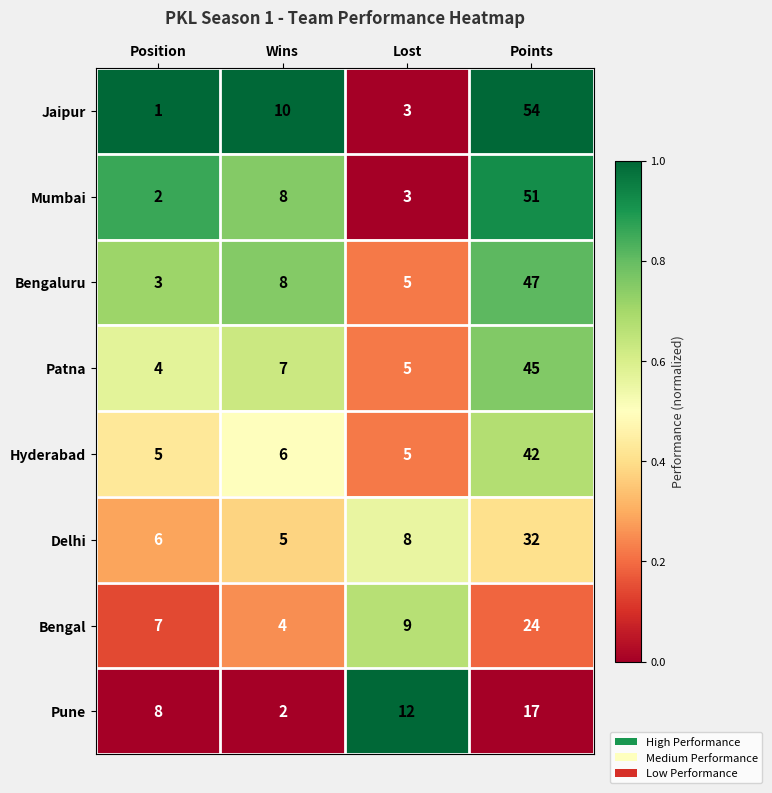

Between Position and Wins, which series saw the biggest shift?

Jaipur